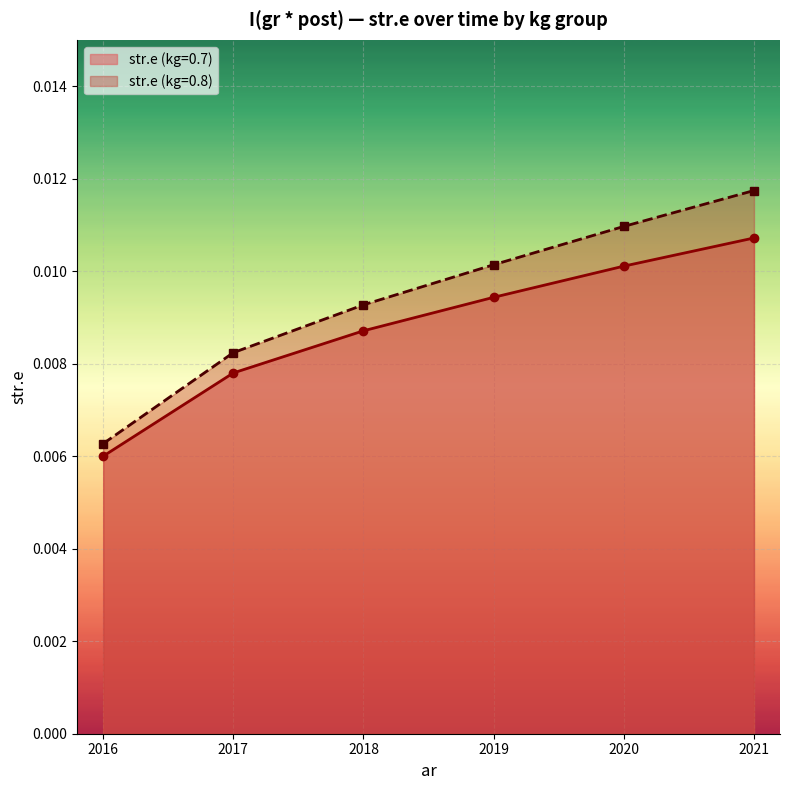

Which series changed the most between 2016 and 2020?

str.e (kg=0.8)